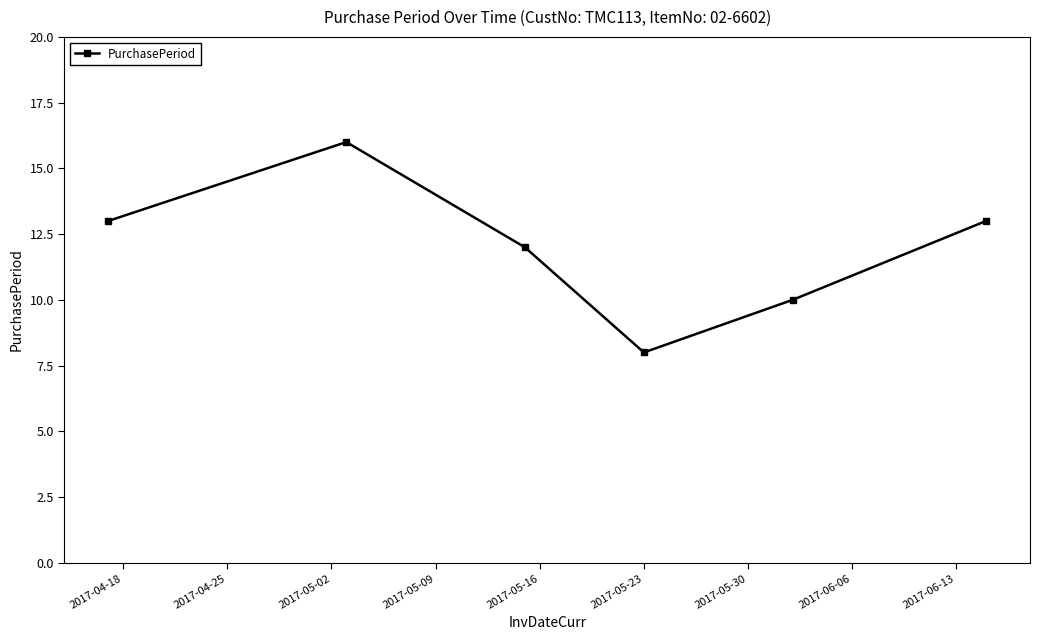

True or false: the data has more than 1 interior local peaks.

False